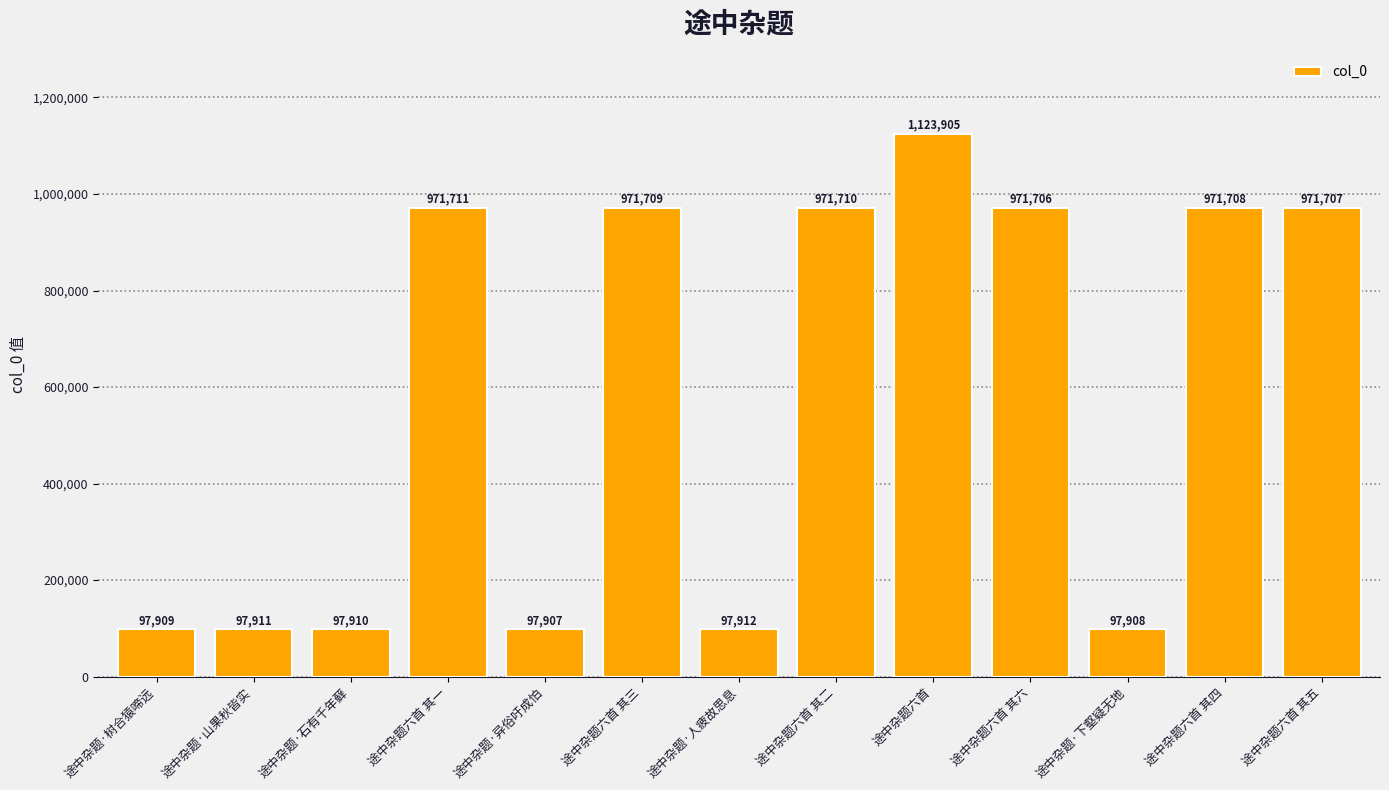

Reading left to right, extract all data points from this chart.

97909	97911	97910	971711	97907	971709	97912	971710	1123905	971706	97908	971708	971707